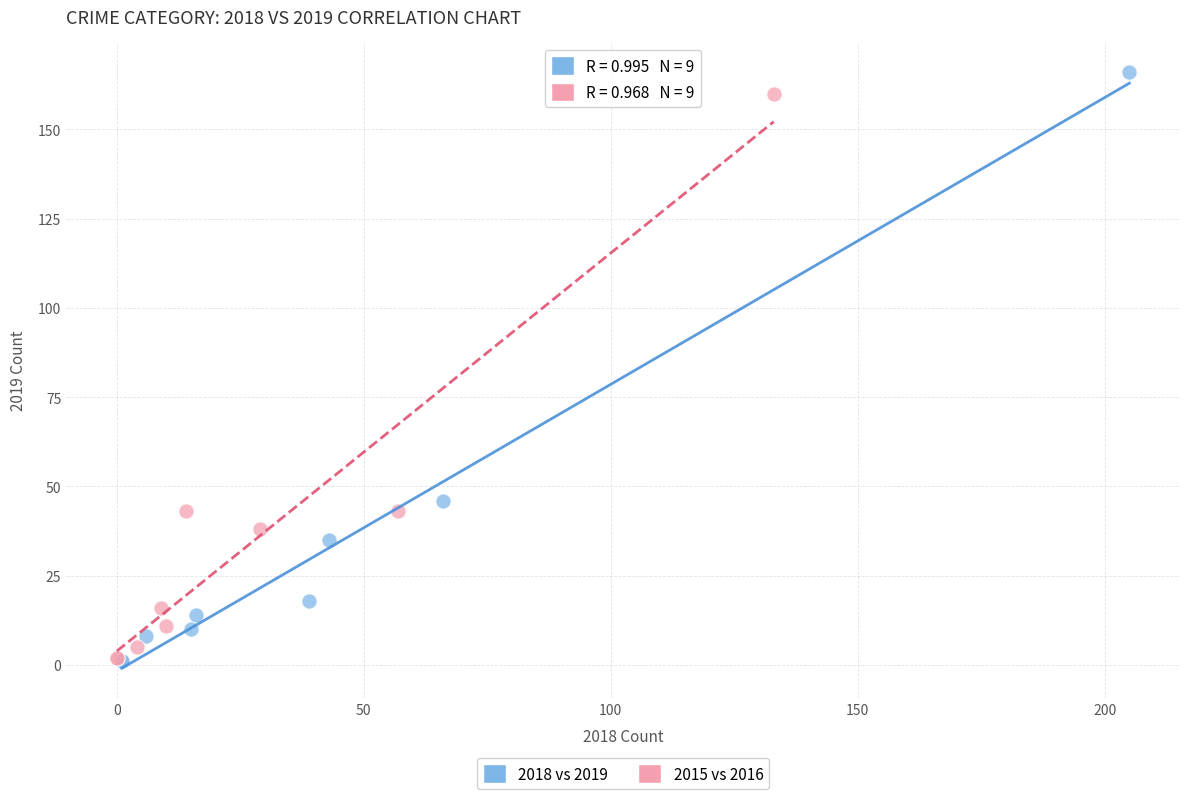

What are all the series names shown in the legend?

2018 vs 2019, 2015 vs 2016